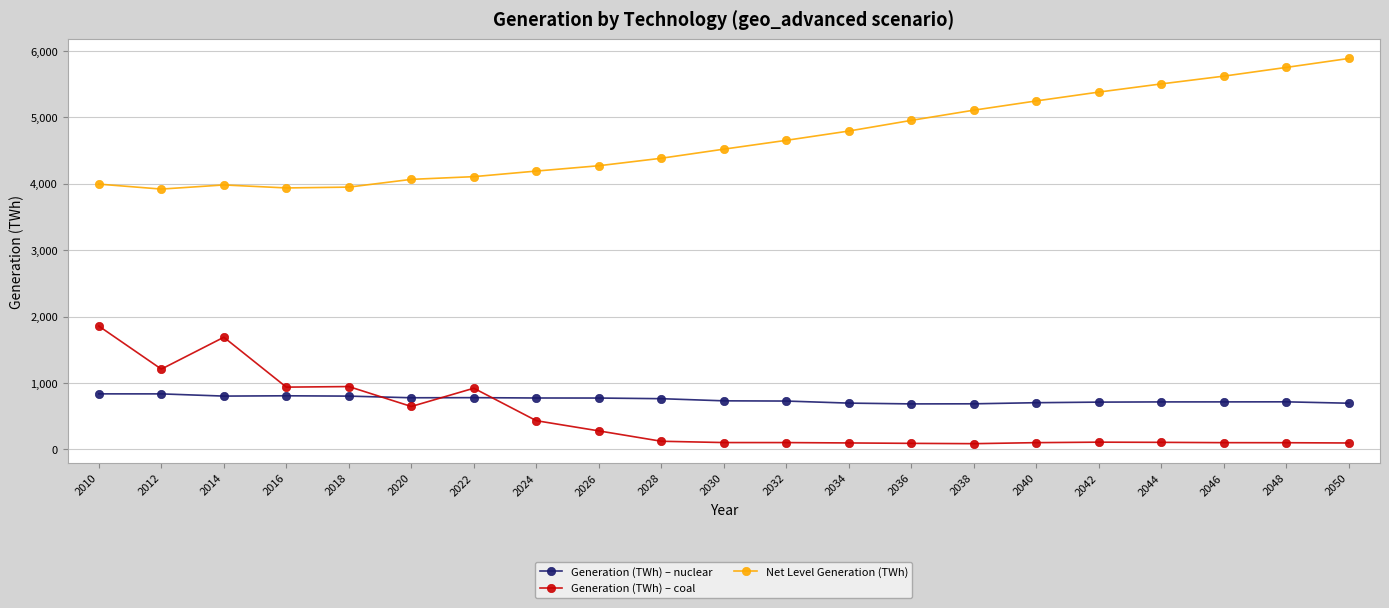

What is the maximum value shown in the chart?

5887.9